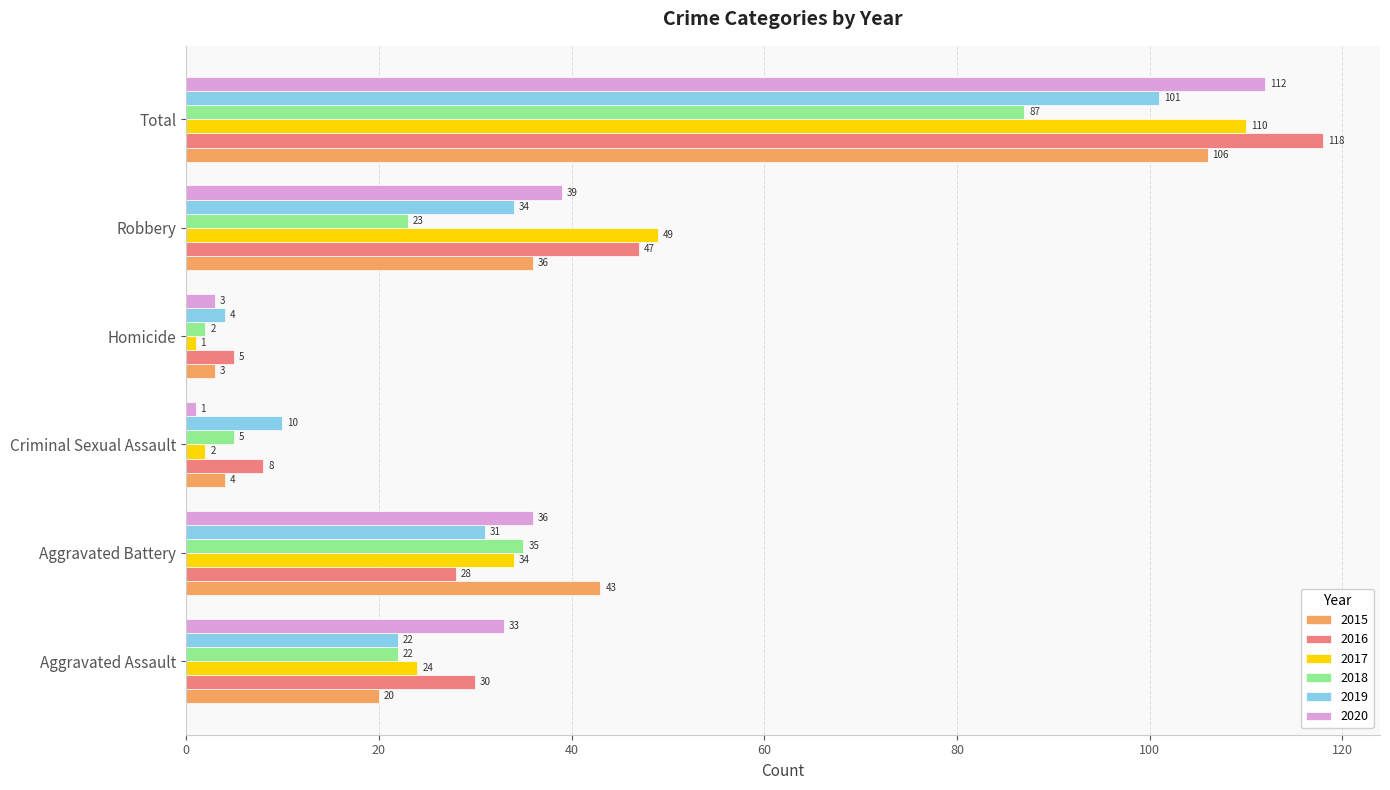

Is it true that 2019 equals 4 at Homicide?

True